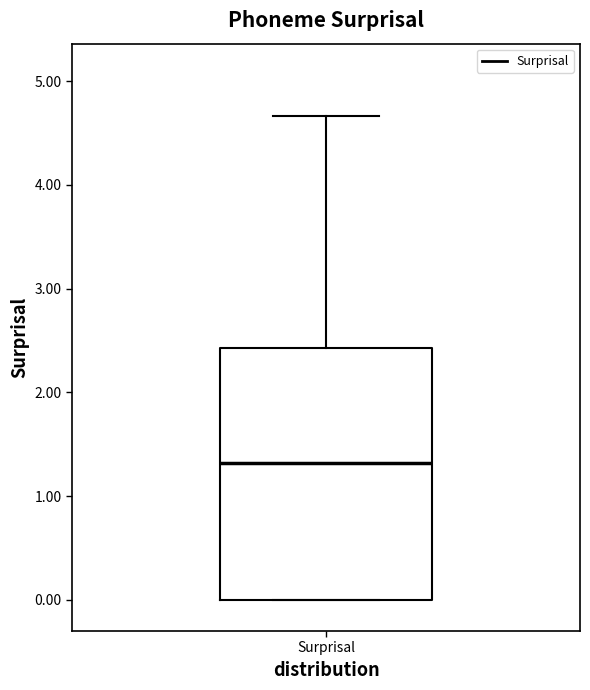

Transcribe this box plot: give where the median line is, the range the box spans, and where the two whiskers end, as read against the y-axis. The values are not printed on the chart, so give them approximately, as read against the axis.

median 1.3, box 0.0 to 2.4, whiskers 0.0 to 4.7